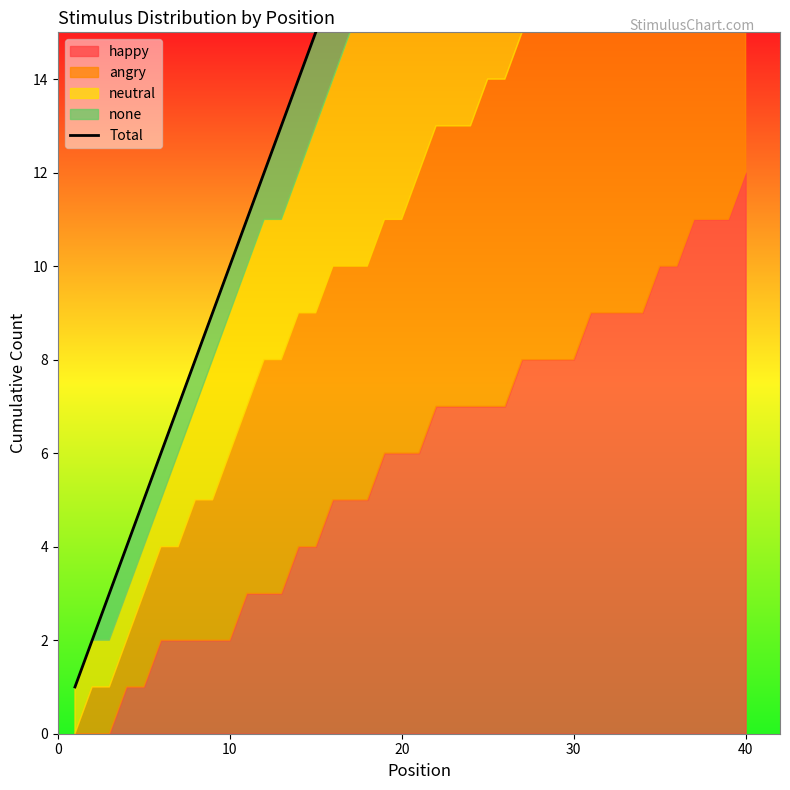

What is the sum of all values?

820